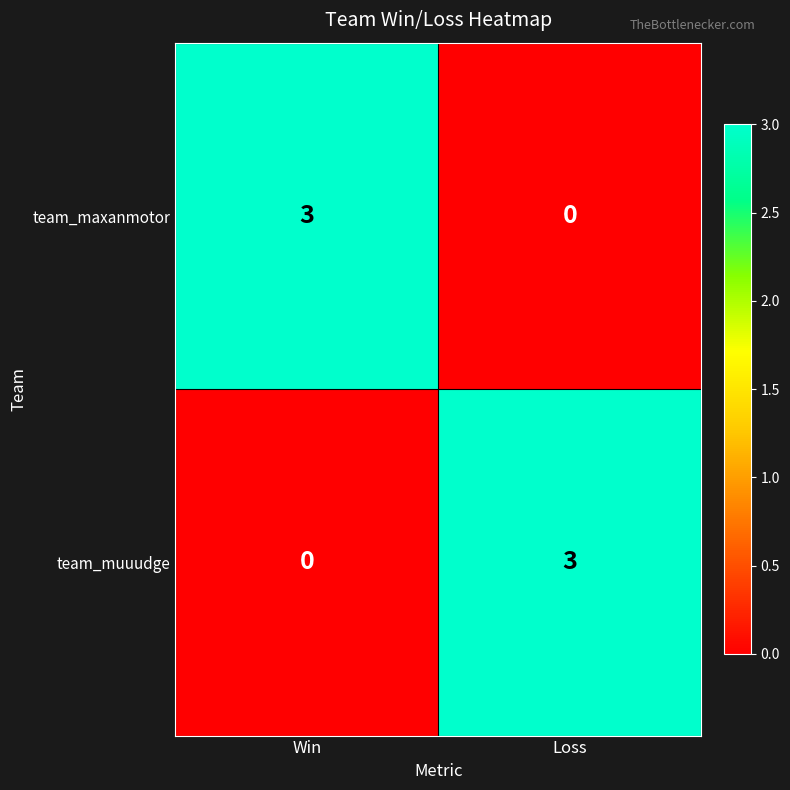

What is the total value across all series at Win?

3